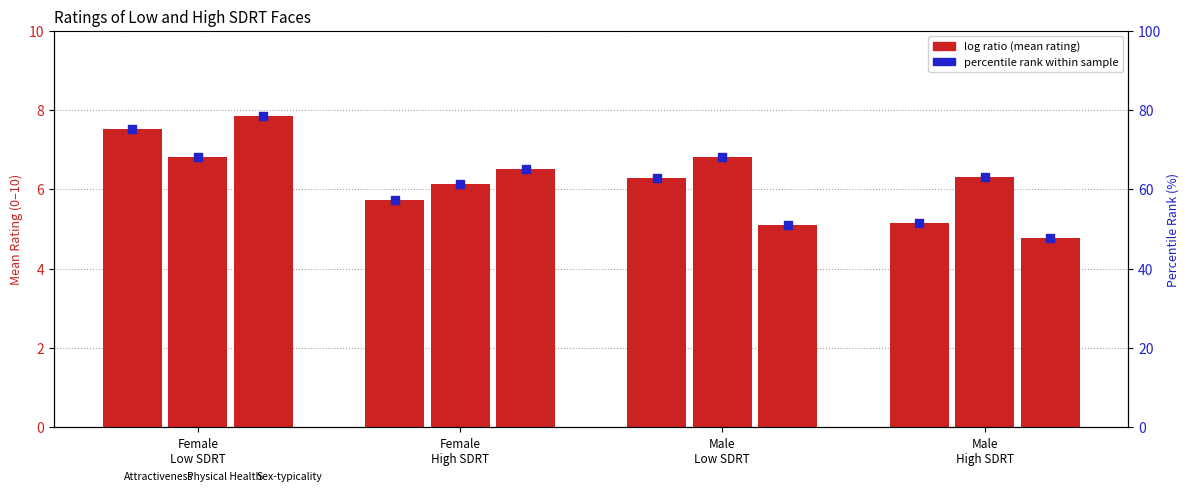

Is the value of Sex-typicality %ile at Female
Low SDRT greater than the value of Attractiveness at Female
High SDRT?

Yes